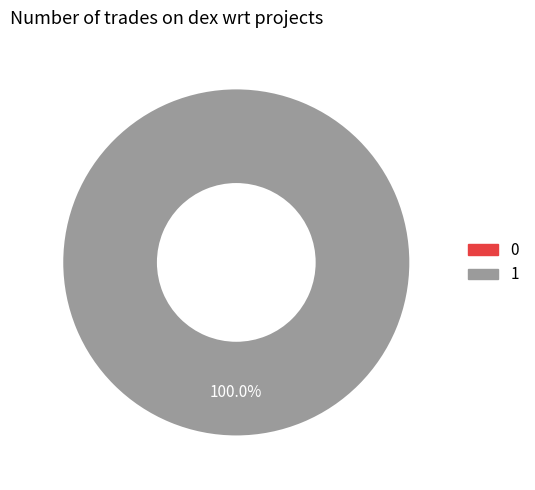

Between 0 and 1, which is larger?

1